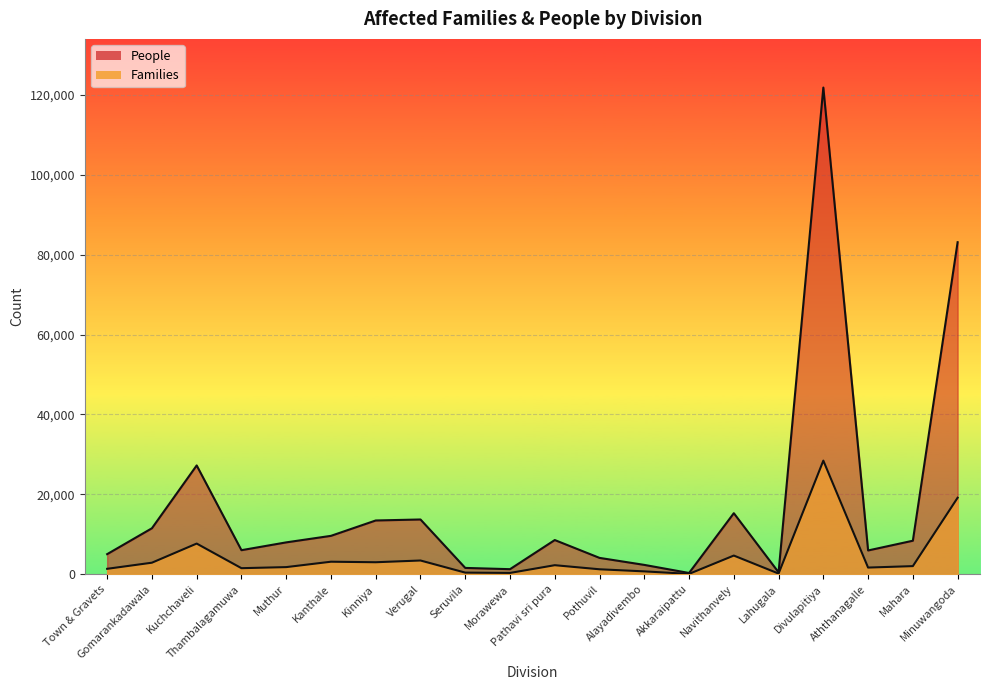

True or false: People and Families intersect in this chart.

False